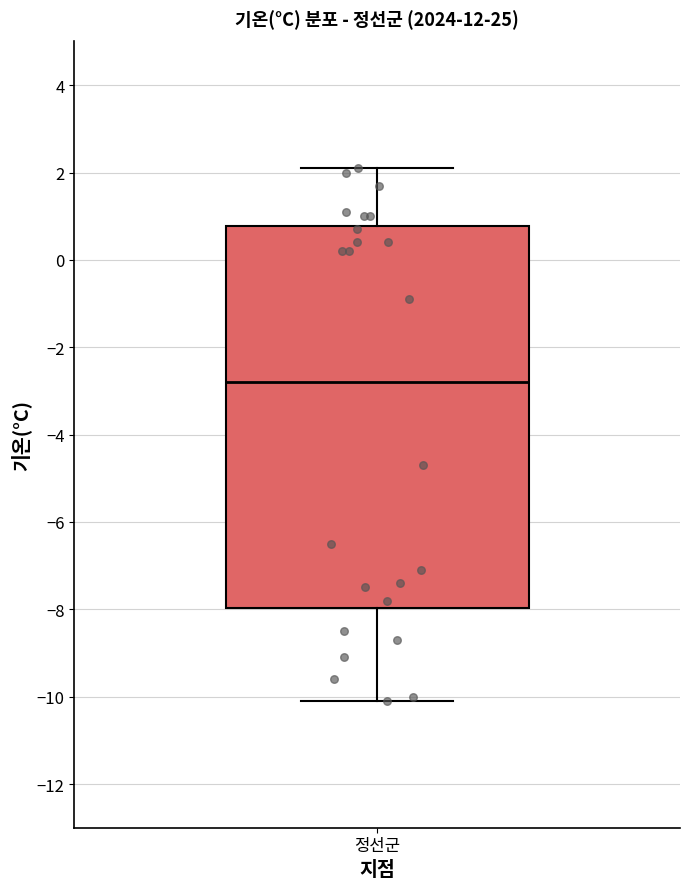

Read this box plot against the y-axis: the position of the median line, the range covered by the box, and the ends of both whiskers. The values are not printed on the chart, so give them approximately, as read against the axis.

median -2.8, box -8.0 to 0.8, whiskers -10.0 to 2.2